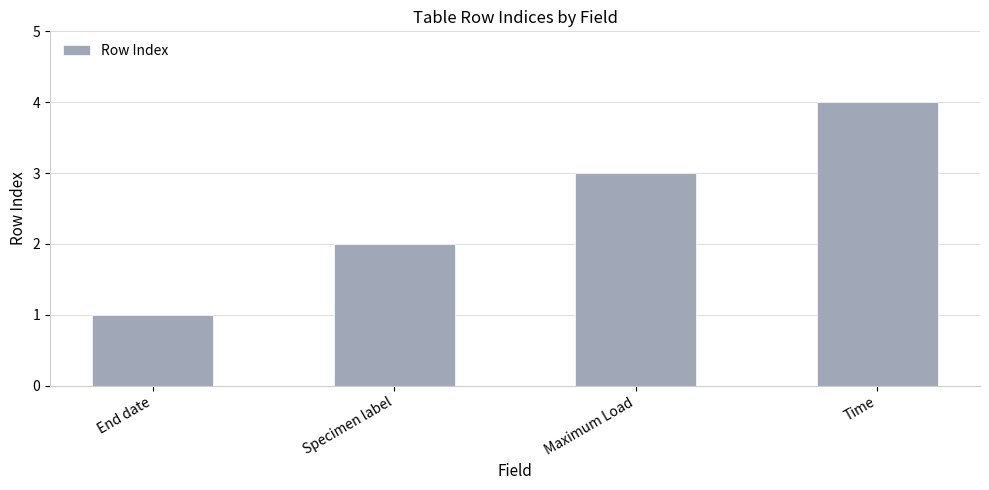

Where is the data nearest to the value 2?

Specimen label